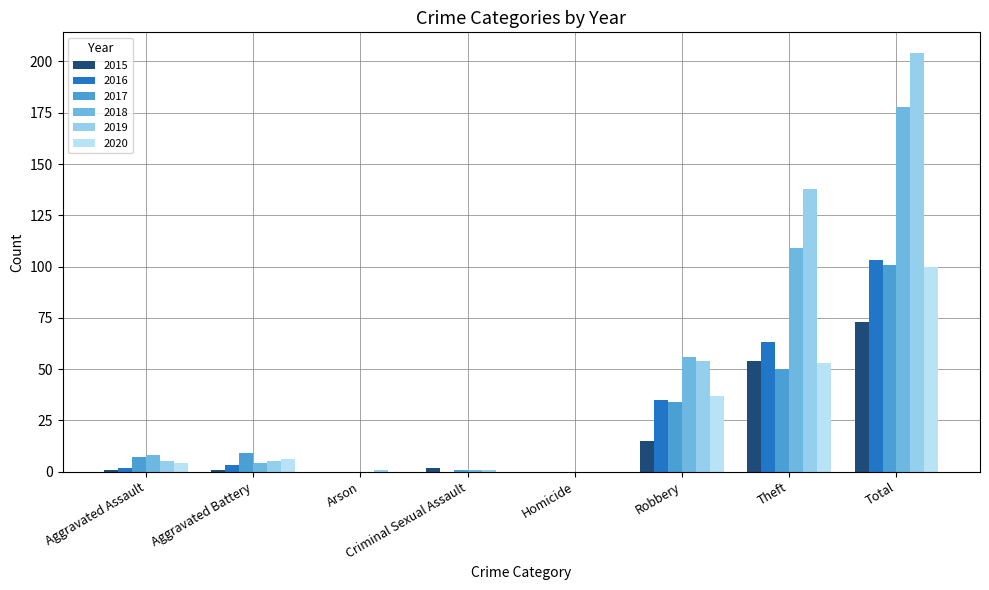

The 2016 series shows 0 at Criminal Sexual Assault. True or false?

True